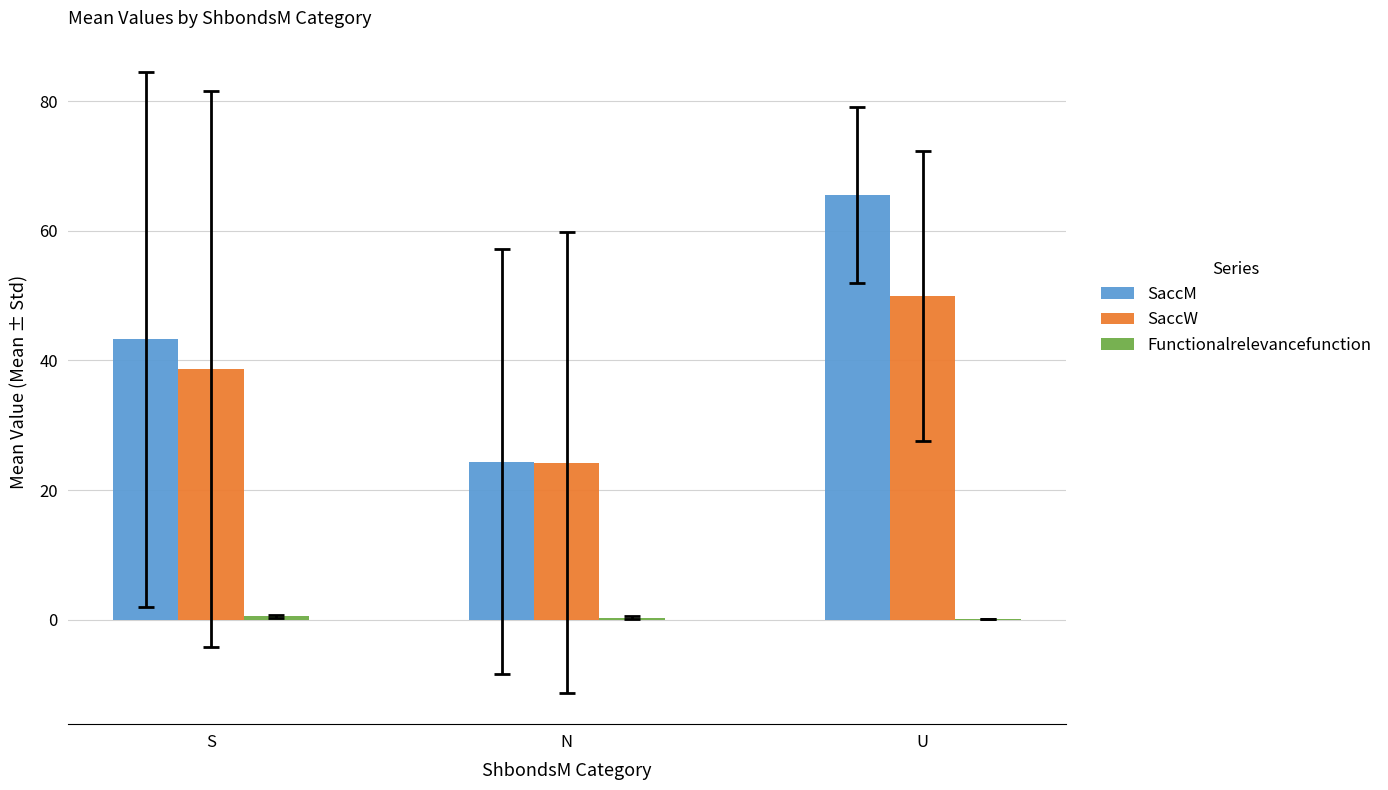

Which category has the highest value in the SaccM series?

U